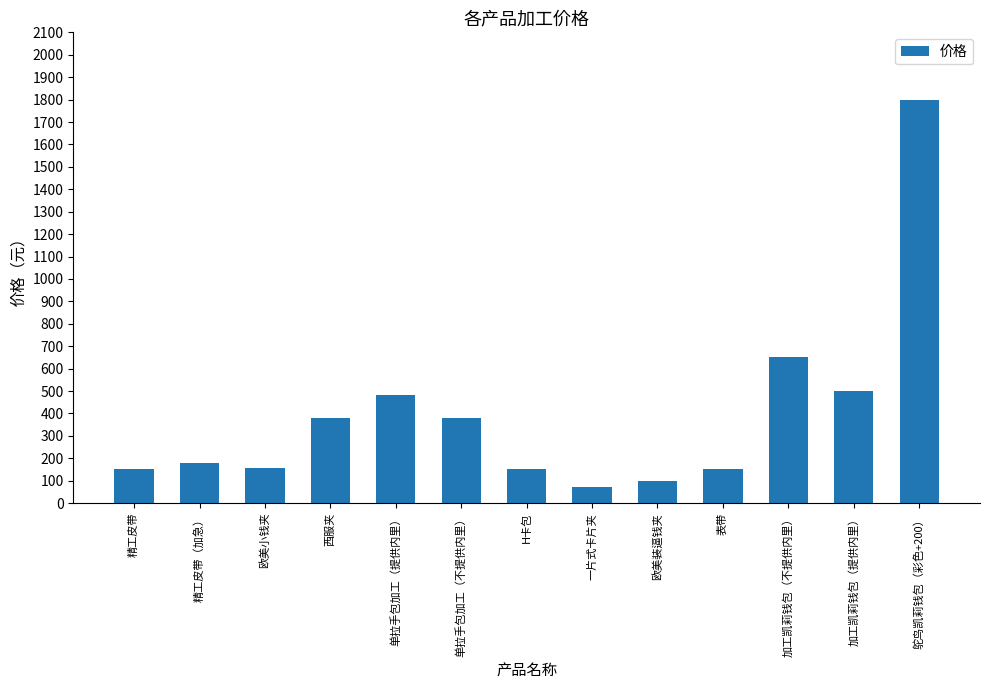

What is the difference between the second highest and second lowest values?

550